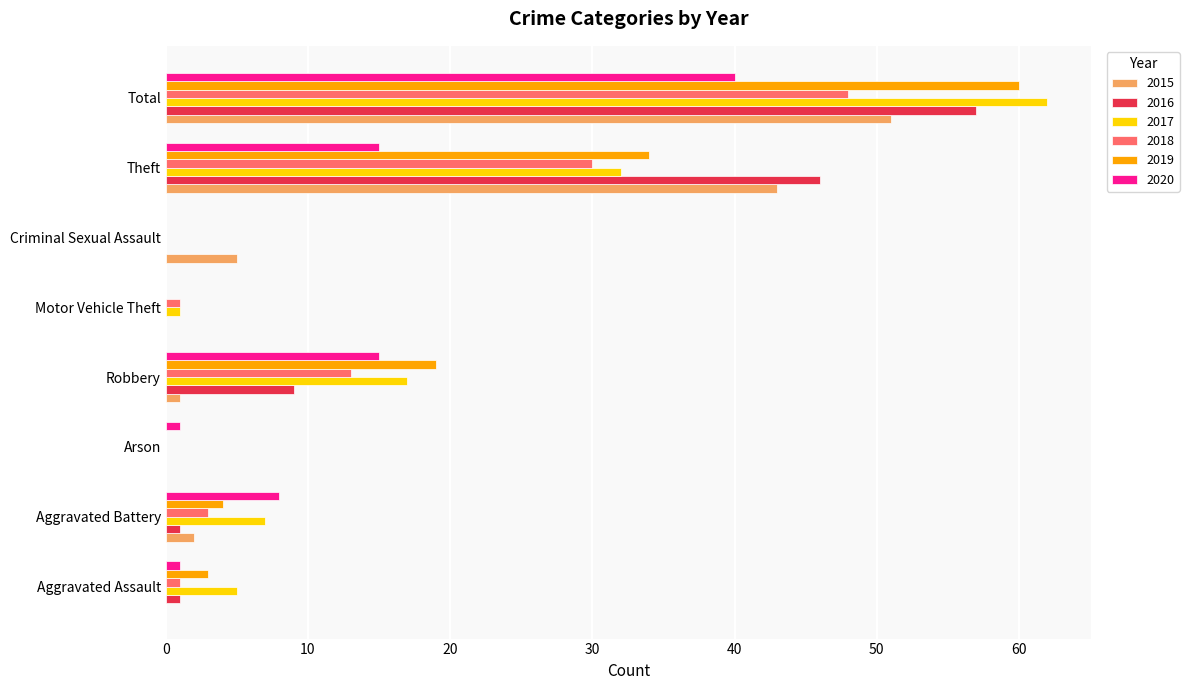

What is the total value across all series at Arson?

1